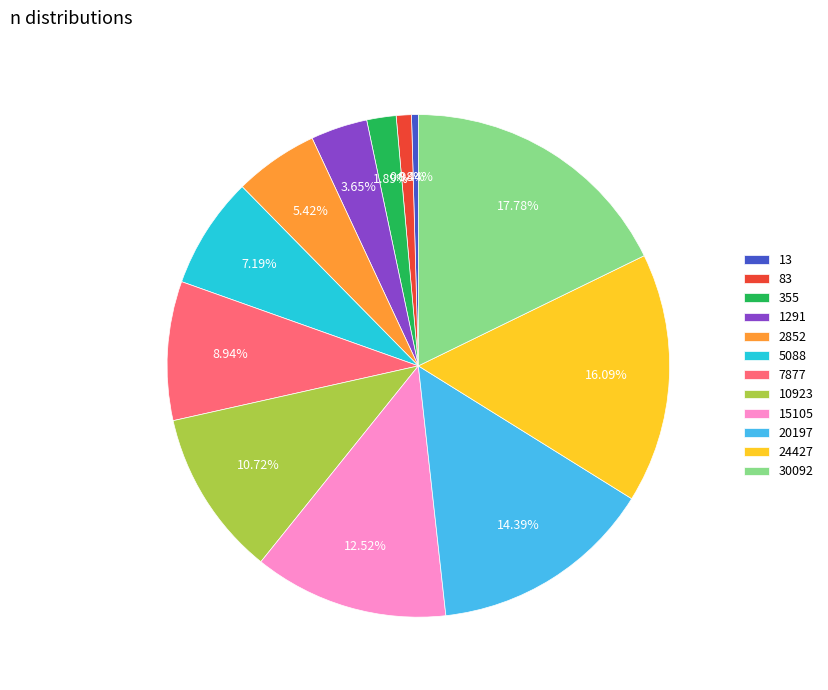

To the nearest percent, what is the difference between the 20197 and 15105 slice percentages?

2%